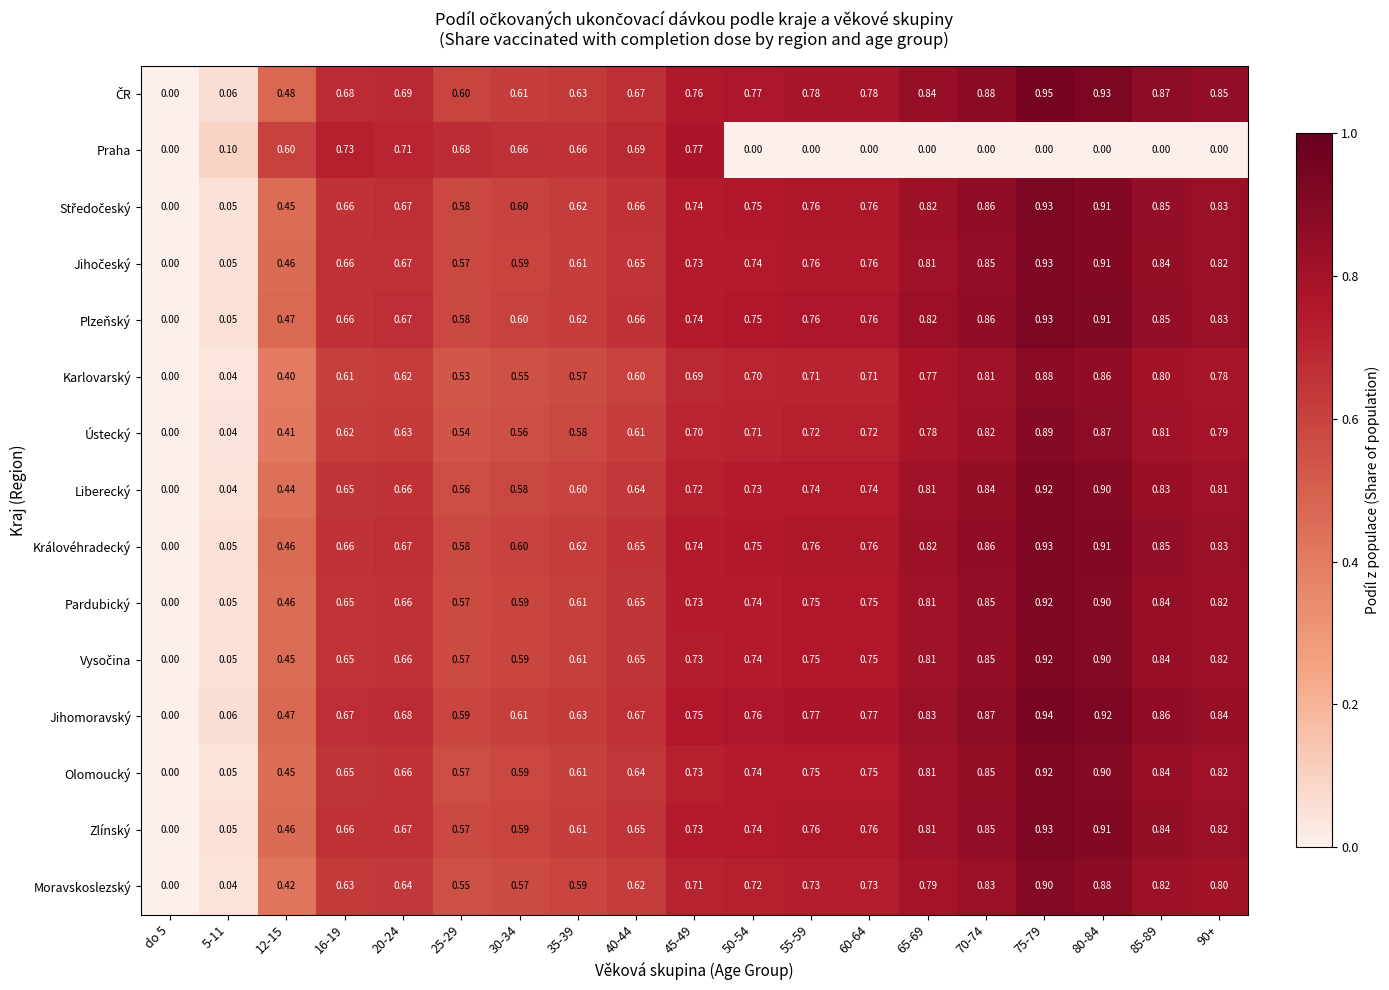

Between do 5 and 5-11, which series saw the biggest shift?

Praha